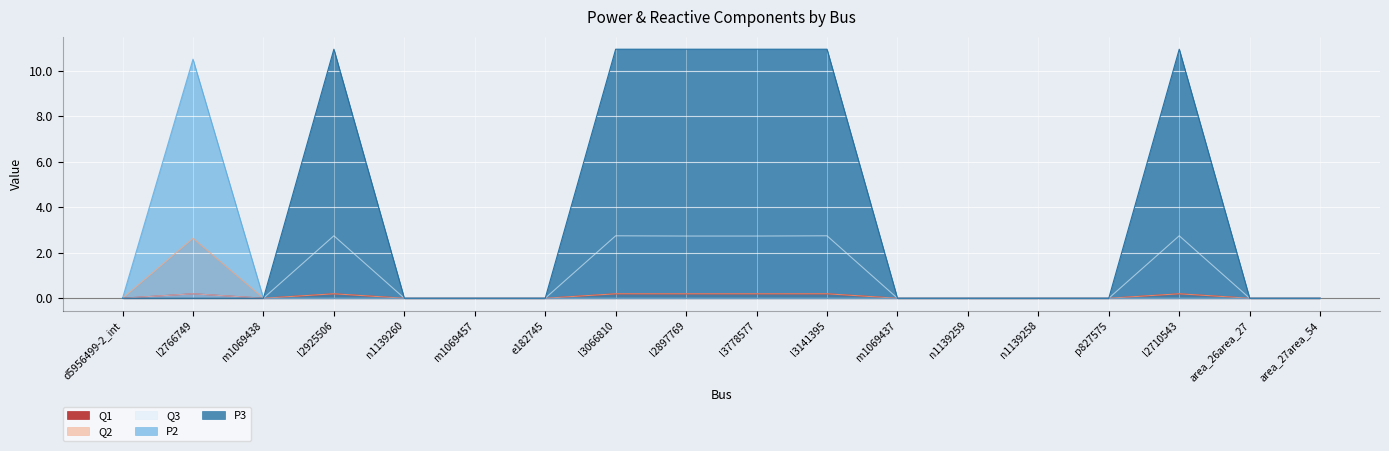

What is the label of the 16th point from the right?

m1069438